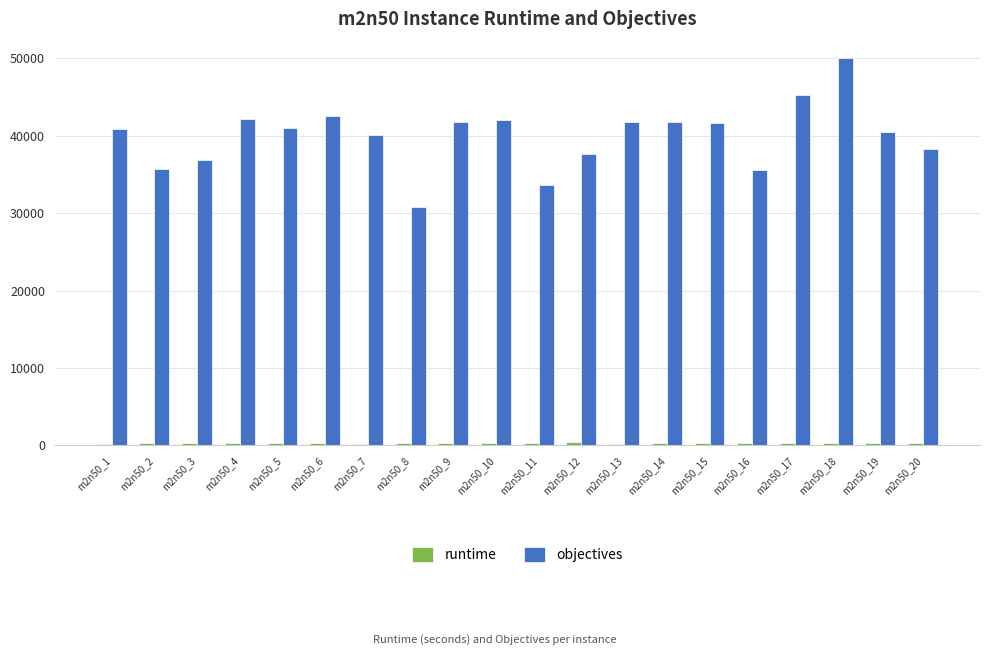

Is it true that objectives equals 42120.0 at m2n50_4?

True